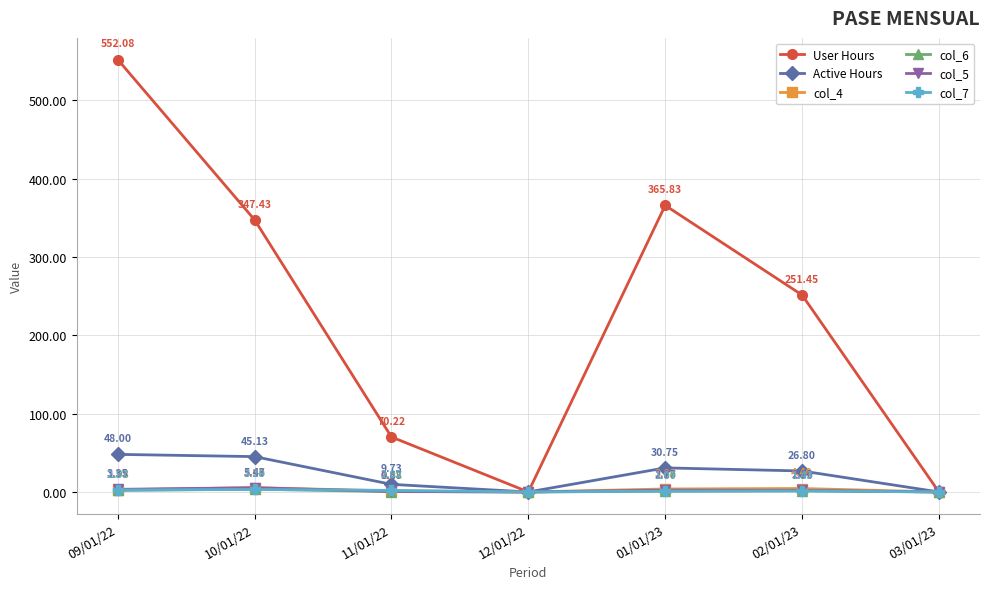

Rank the series at 11/01/22 from highest to lowest value.

User Hours, Active Hours, col_7, col_4, col_5, col_6